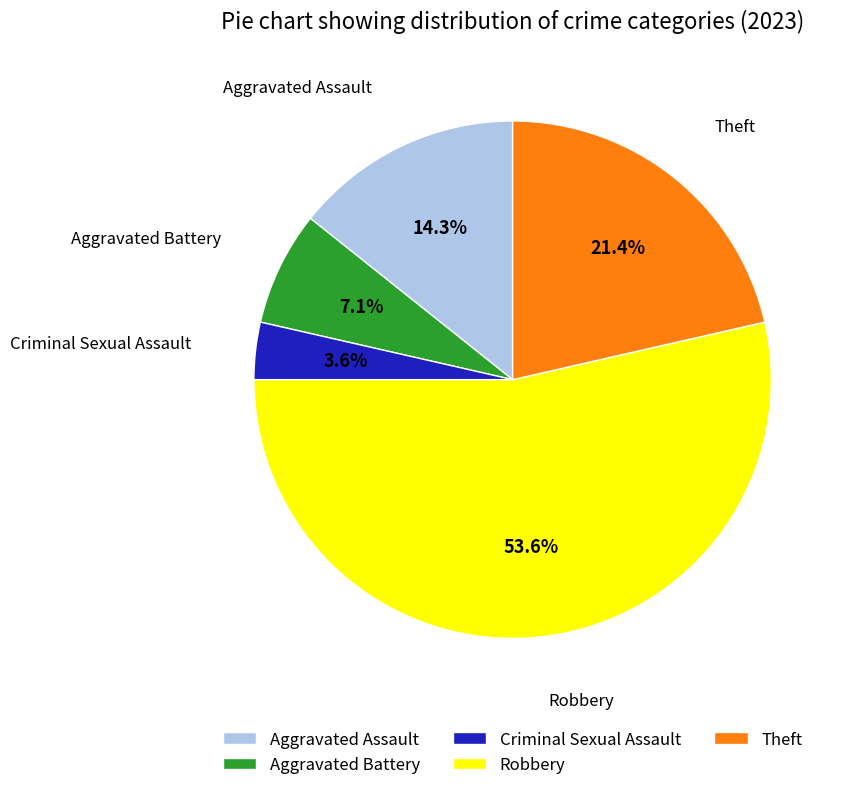

True or false: Aggravated Battery accounts for 1% of the total.

False